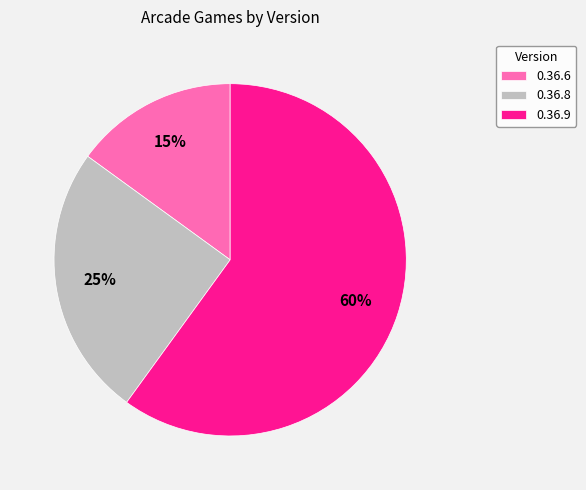

The 0.36.8 slice represents 25% of the pie. True or false?

True